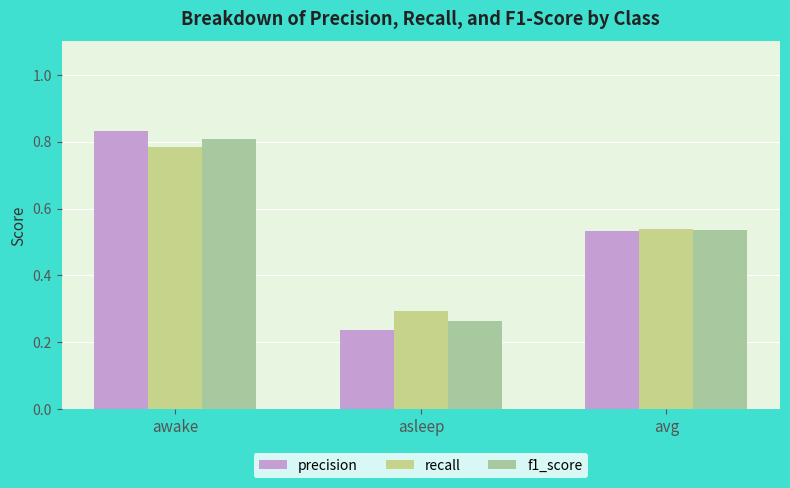

What is the maximum value shown in the chart?

0.8